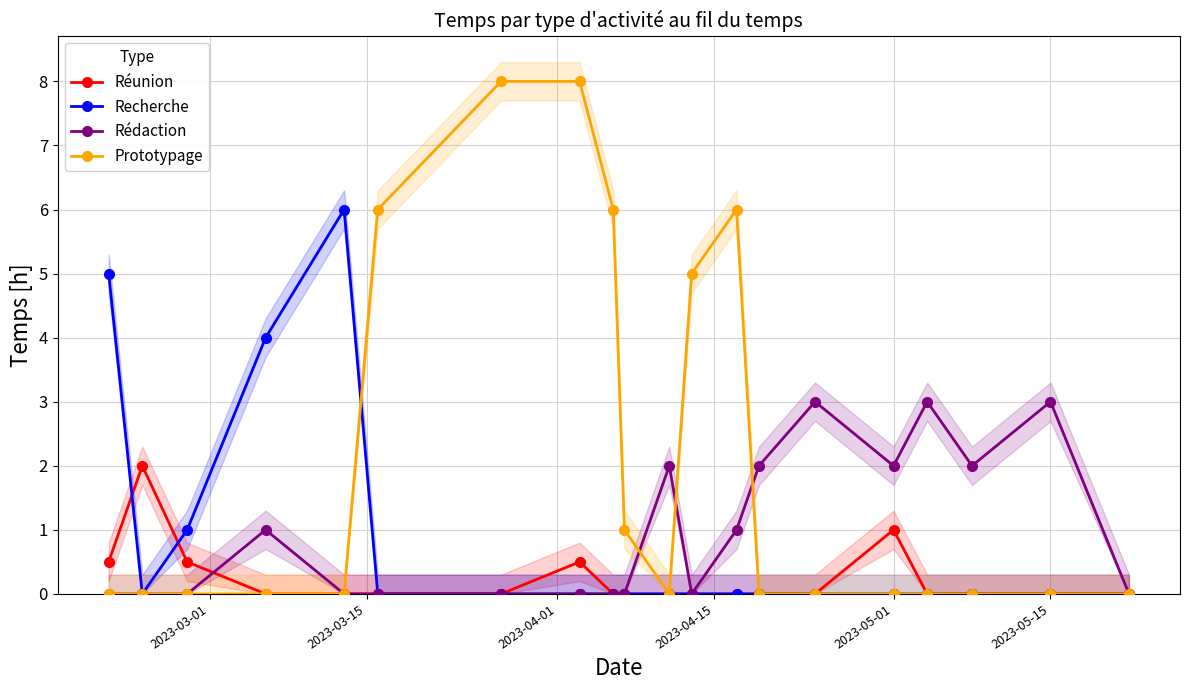

How many distinct data groups are displayed?

4